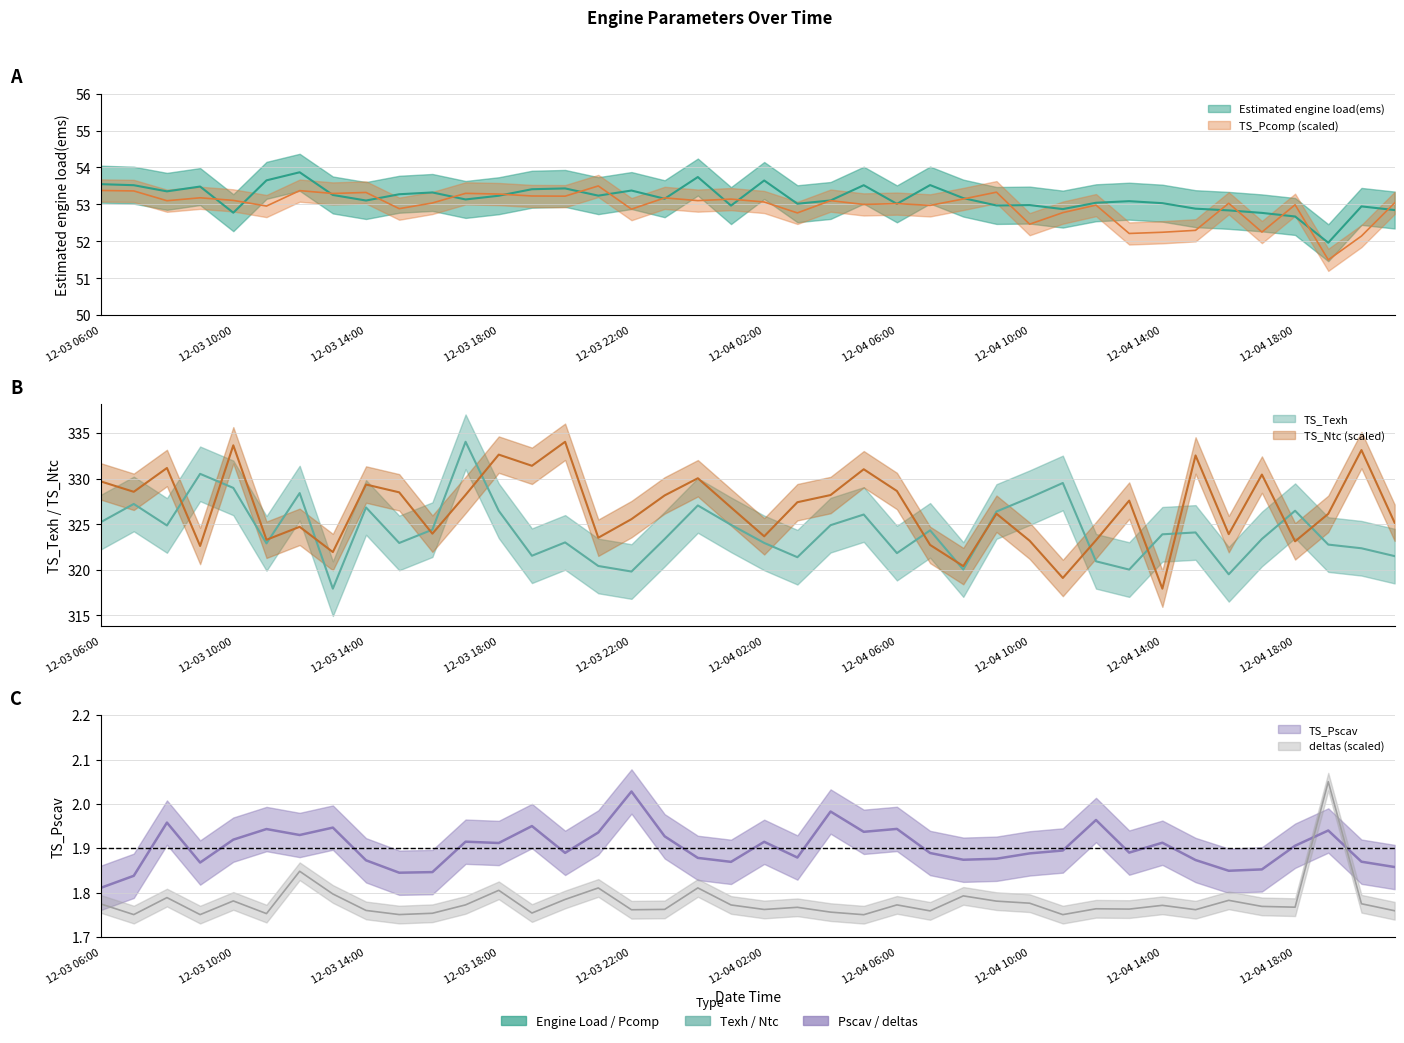

Does the chart display data point markers on the line(s)?

No